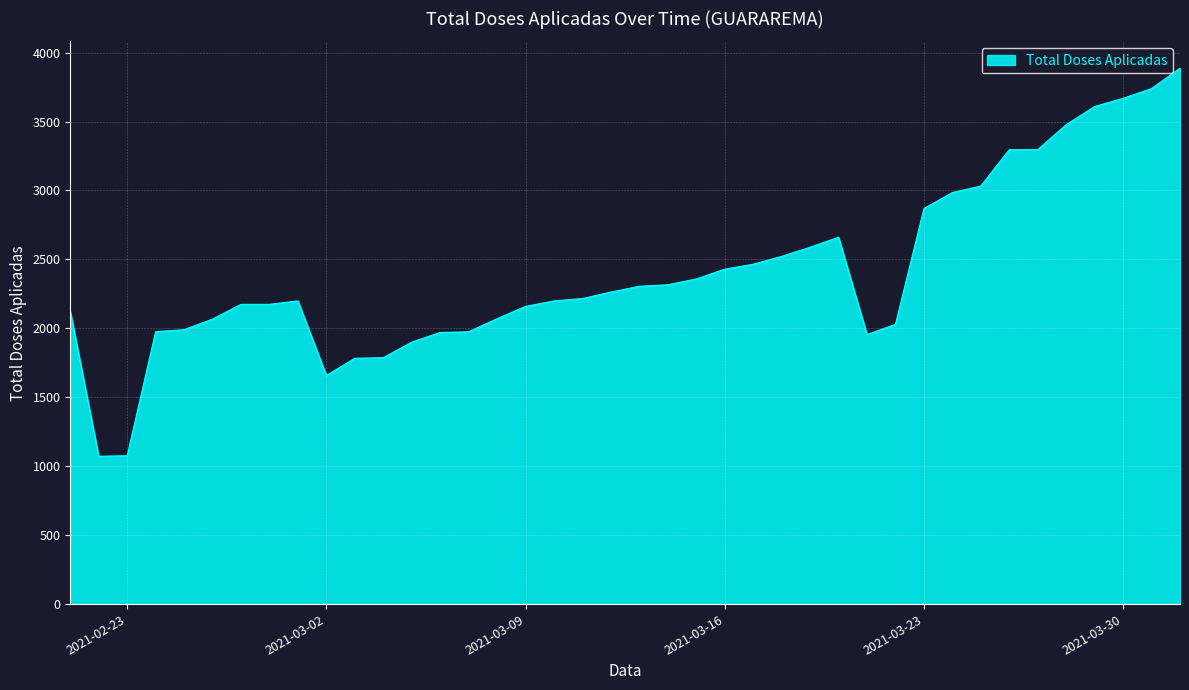

What is the maximum value shown in the chart?

3887